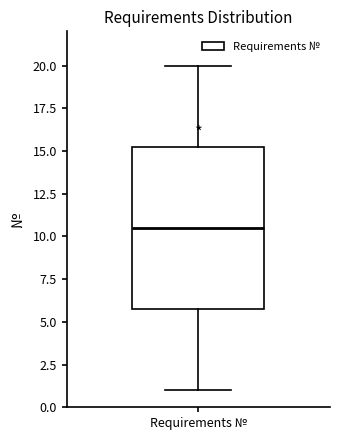

Where is the lower edge of the box for Requirements № on the y-axis? The values are not printed on the chart, so give them approximately, as read against the axis.

6.0